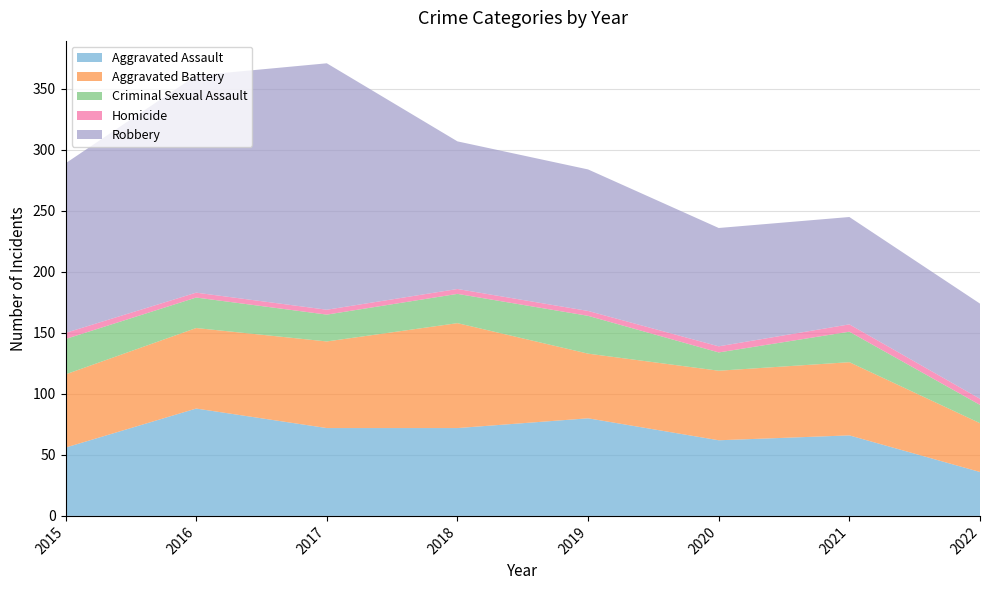

Reading right to left, extract all data points from this chart.

Aggravated Assault: 2022=36	2021=66	2020=62	2019=80	2018=72	2017=72	2016=88	2015=56
Aggravated Battery: 2022=40	2021=60	2020=57	2019=53	2018=86	2017=71	2016=66	2015=60
Criminal Sexual Assault: 2022=15	2021=25	2020=15	2019=31	2018=24	2017=22	2016=25	2015=29
Homicide: 2022=5	2021=6	2020=5	2019=4	2018=4	2017=4	2016=4	2015=5
Robbery: 2022=78	2021=88	2020=97	2019=116	2018=121	2017=202	2016=178	2015=139